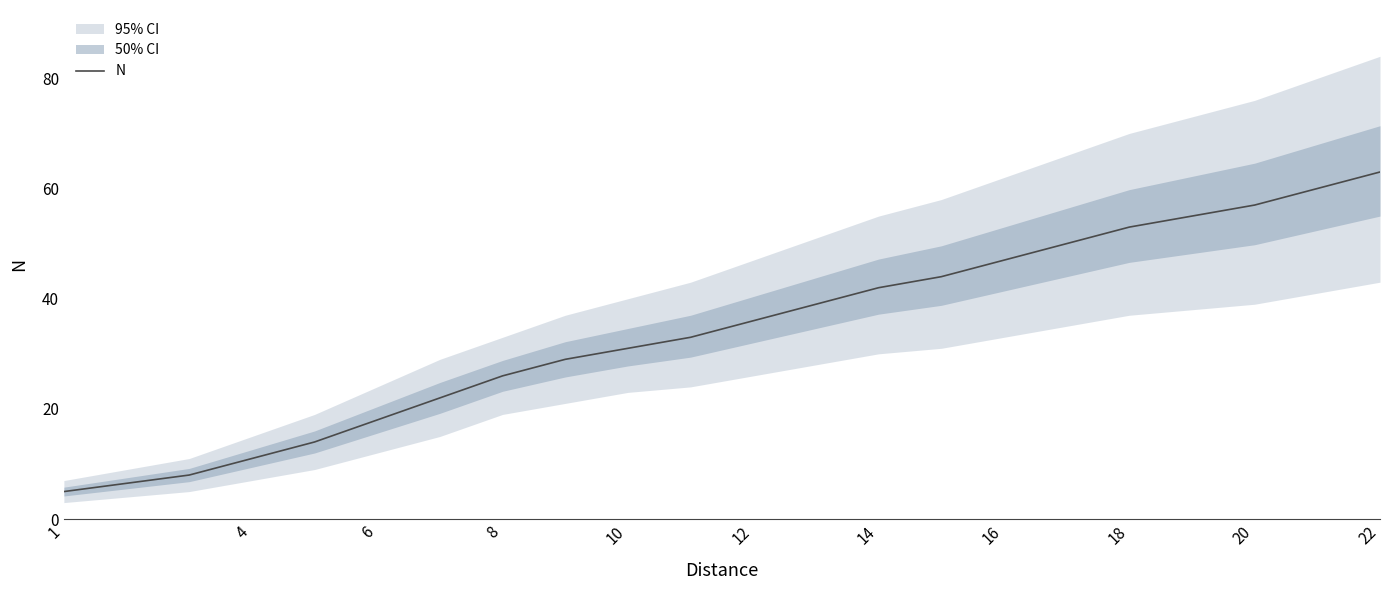

What is the sum of all values?

743